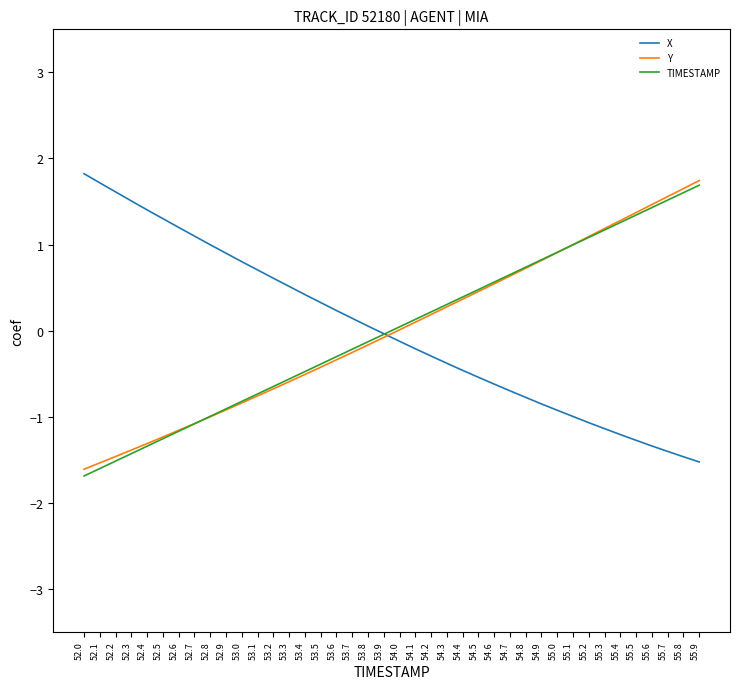

How many values in the X series are below 0?

21